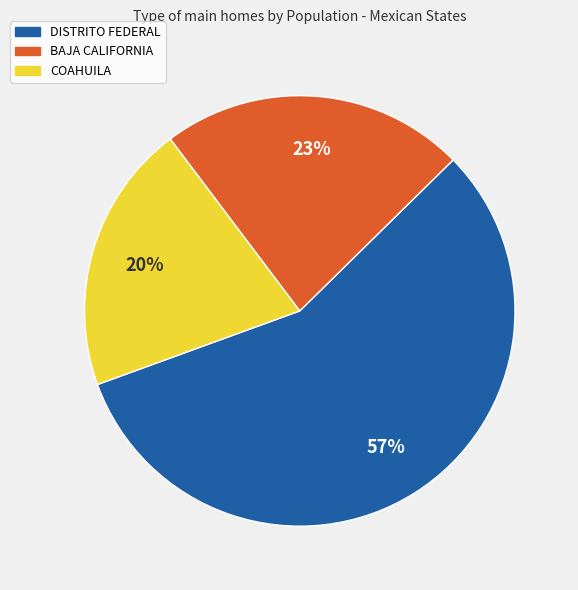

Is there any slice that represents more than half of the pie?

Yes